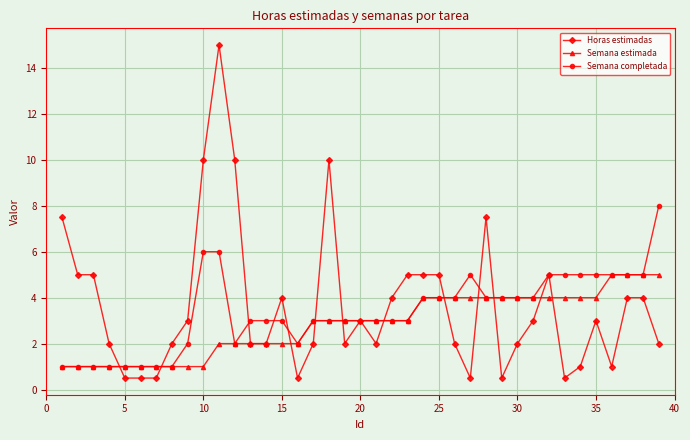

What is the smallest value displayed?

0.5